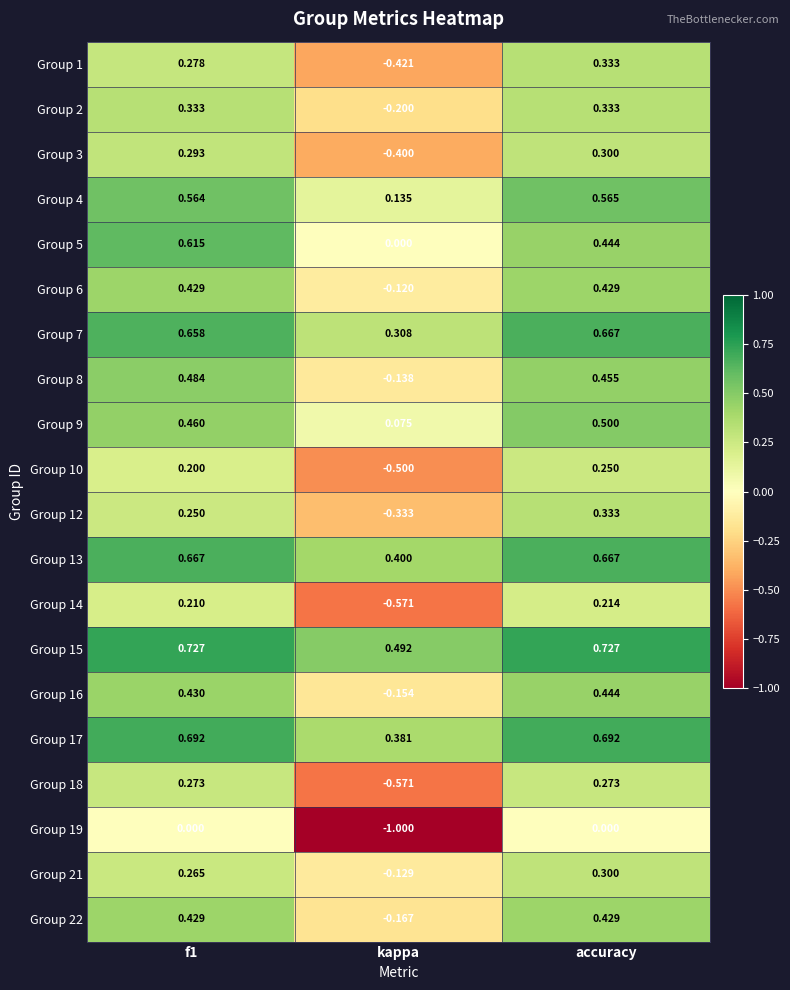

Which category has the highest value in the Group 12 series?

accuracy